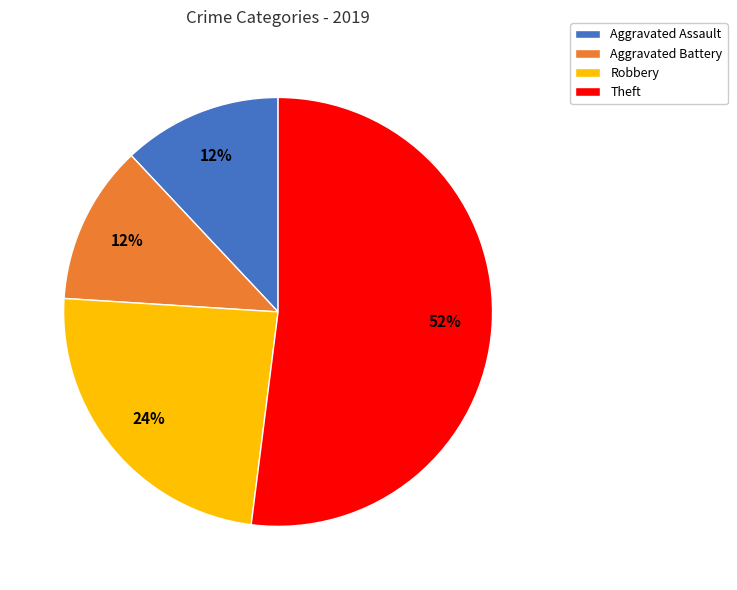

To the nearest percent, what percentage of the pie is Aggravated Assault?

12%